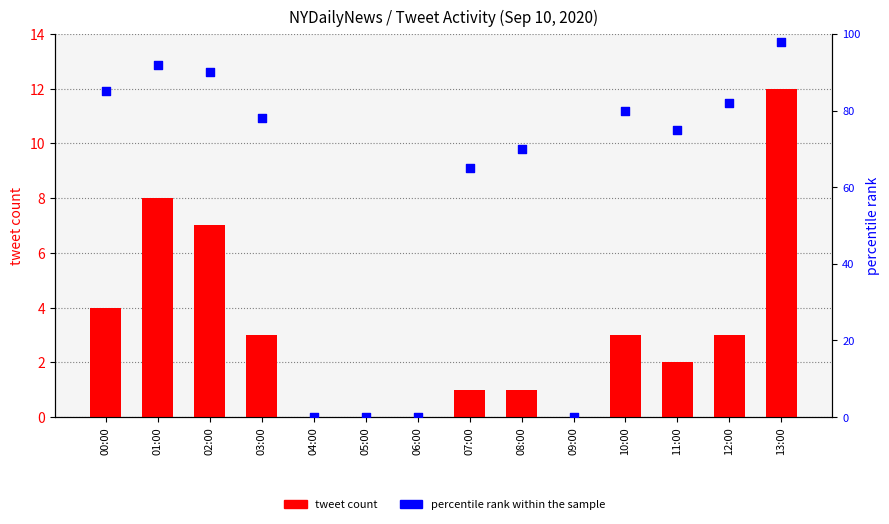

Which series reaches the minimum Y coordinate?

tweet count